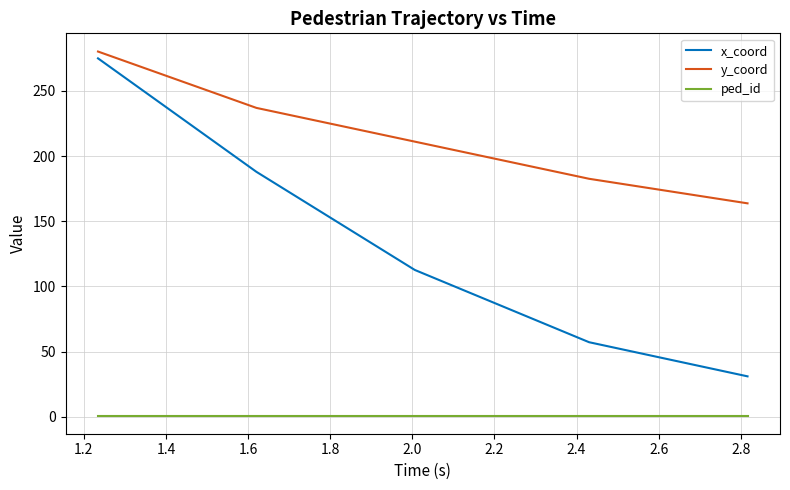

True or false: ped_id and y_coord intersect in this chart.

False